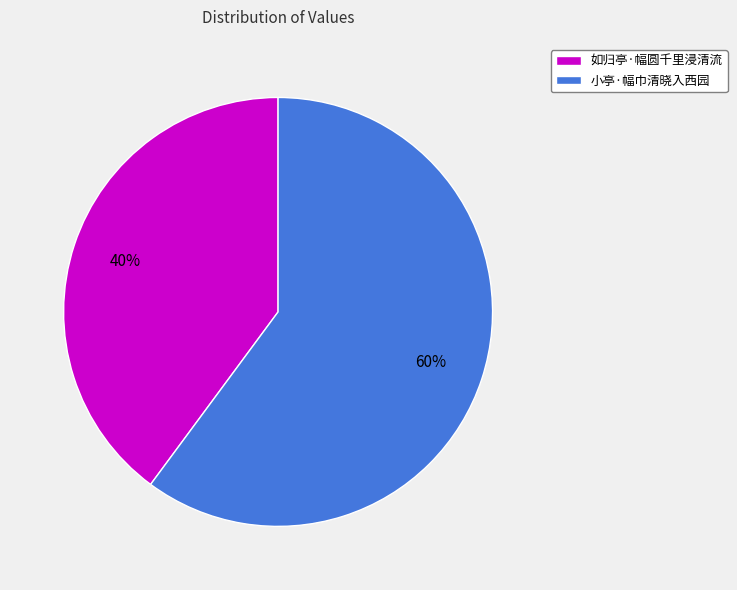

How many segments does this pie chart have?

2